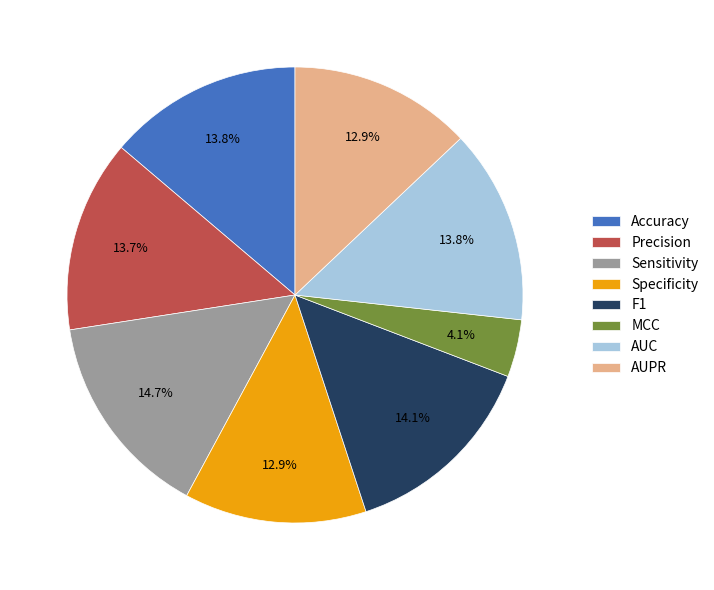

How much of the chart is everything except AUPR?

87.1%